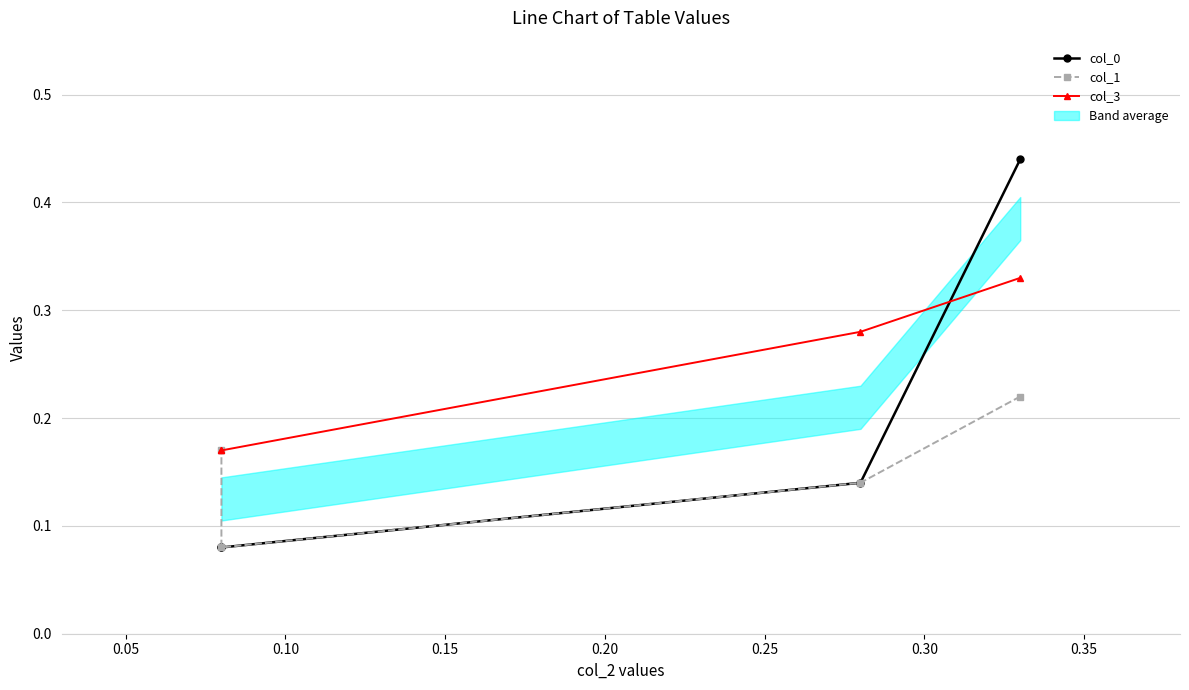

True or false: col_0 has more than 1 interior local peaks.

False